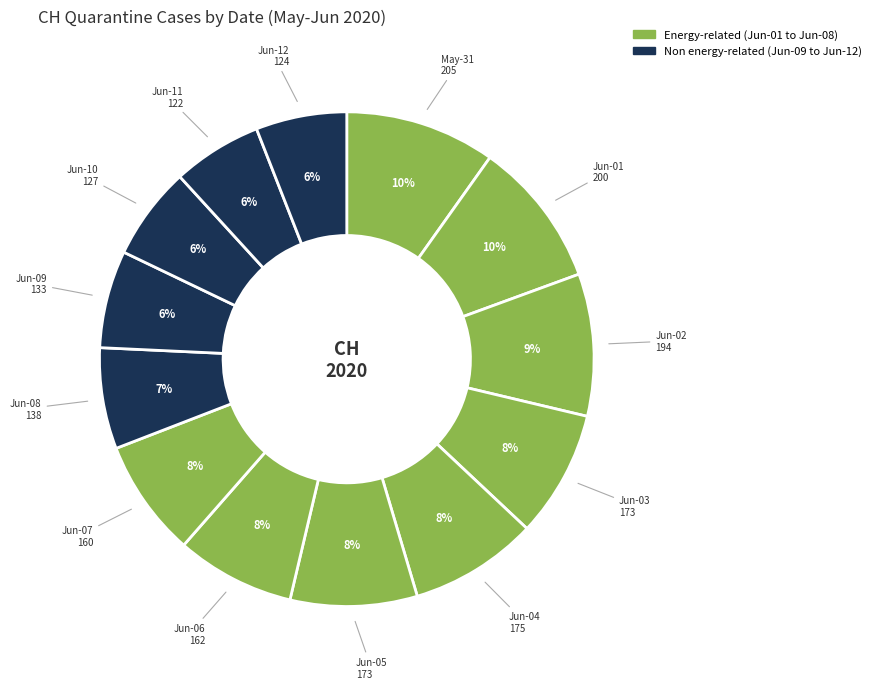

Count the number of slices in the pie.

13